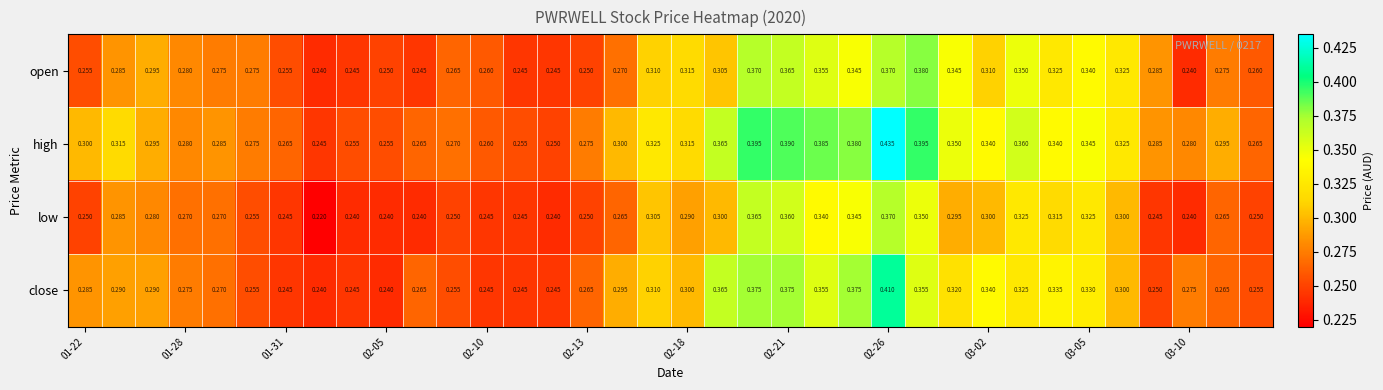

List the series in order of their peak value, highest first.

high, close, open, low